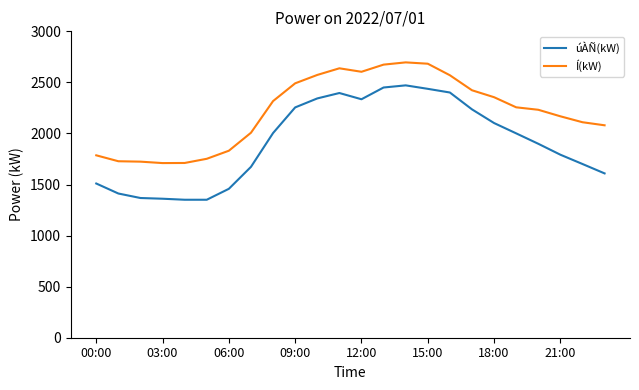

Which series has the largest total across all categories?

Í(kW)